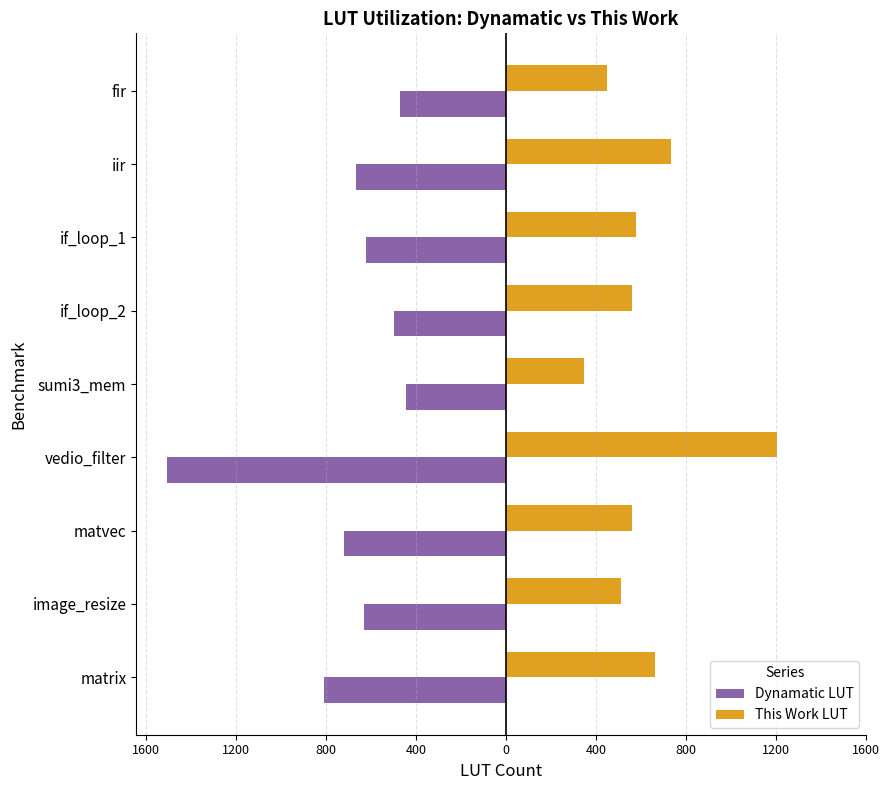

What are all the series names shown in the legend?

Dynamatic LUT, This Work LUT